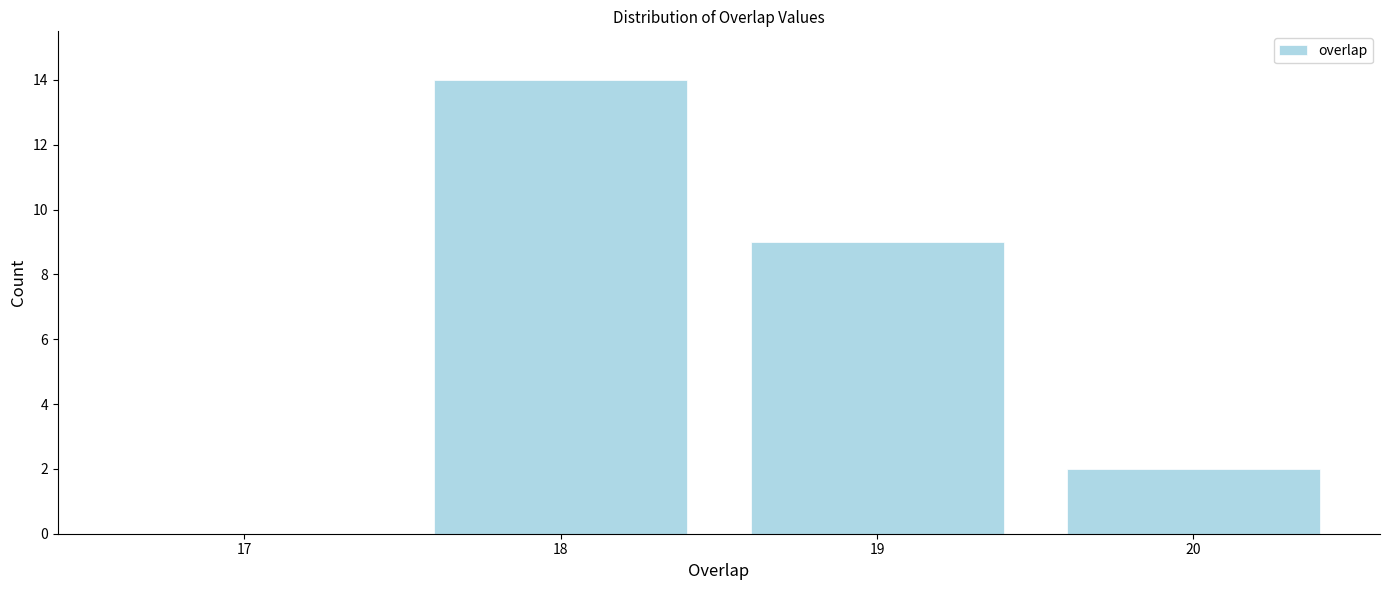

Reading left to right, transcribe all the data shown in this chart.

17=0	18=14	19=9	20=2